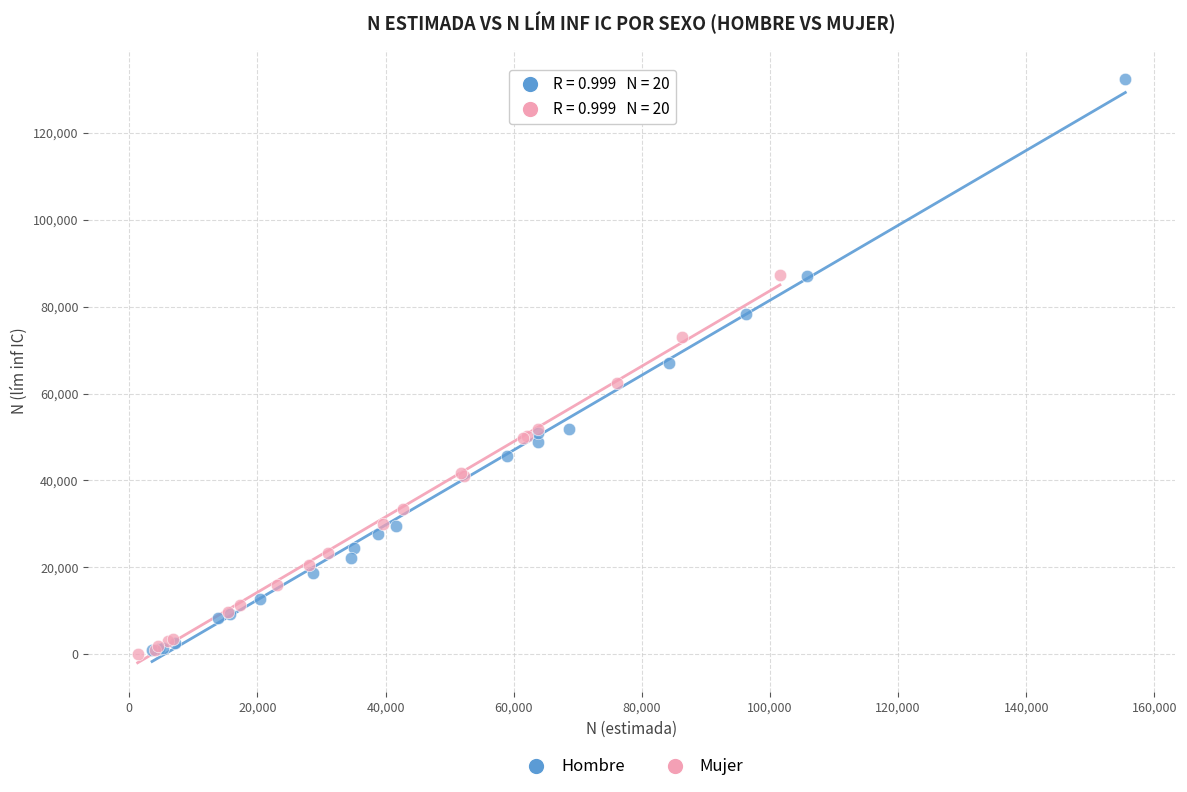

Which series reaches the maximum Y coordinate?

Hombre